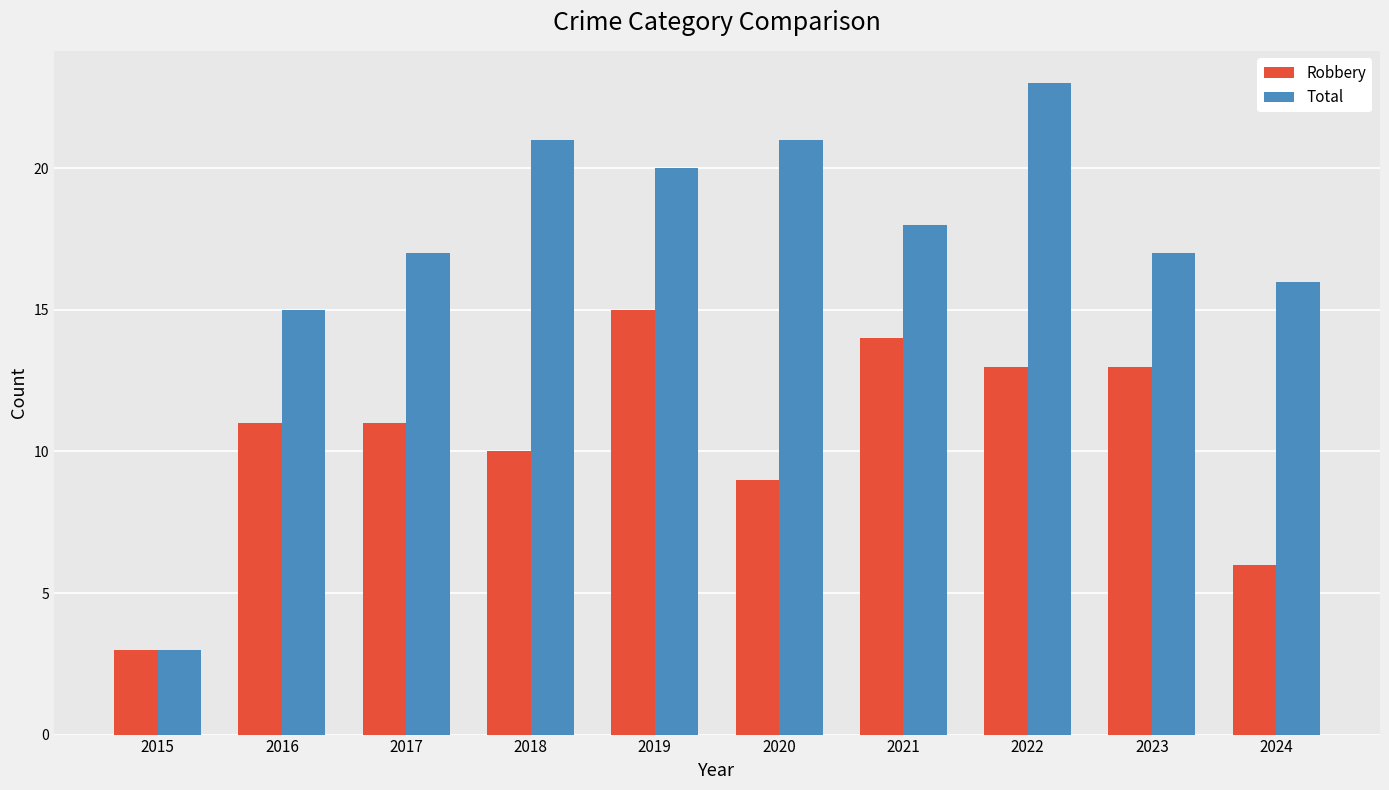

What is the spread (max minus min) of values at 2021?

4